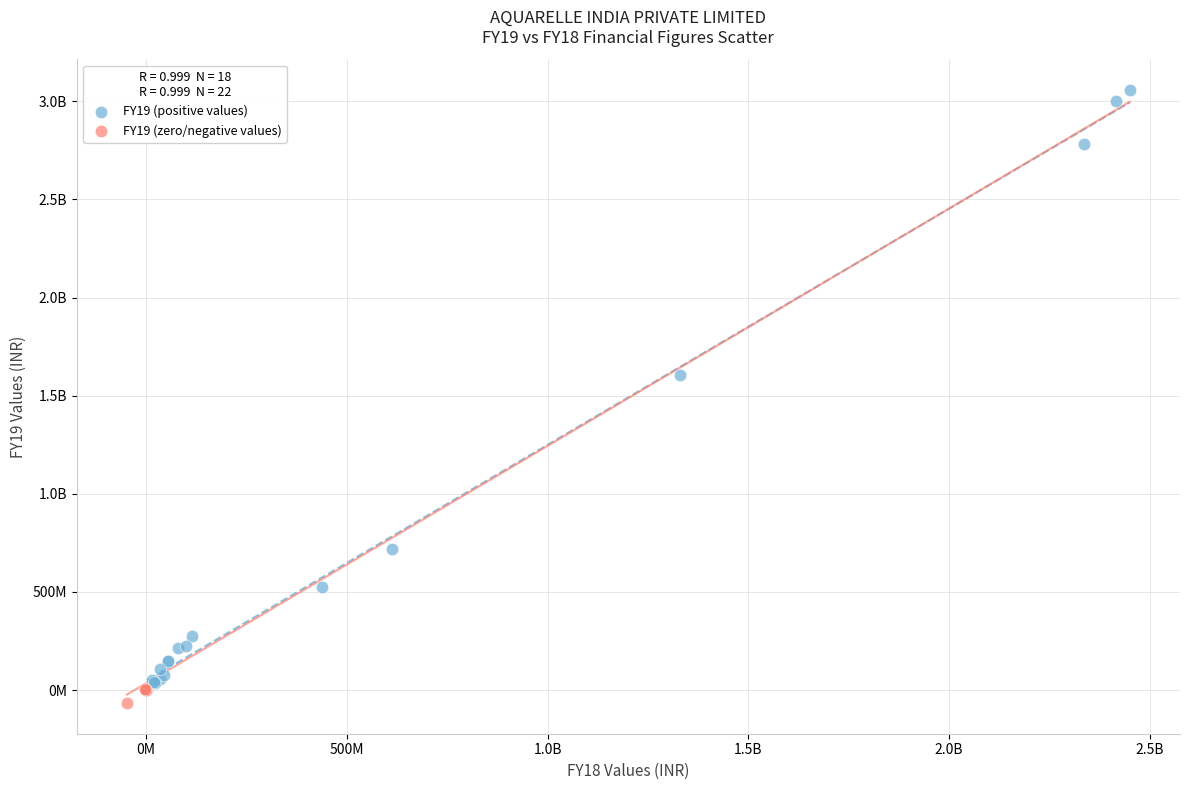

What are all the series names shown in the legend?

FY19 (positive values), FY19 (zero/negative values)